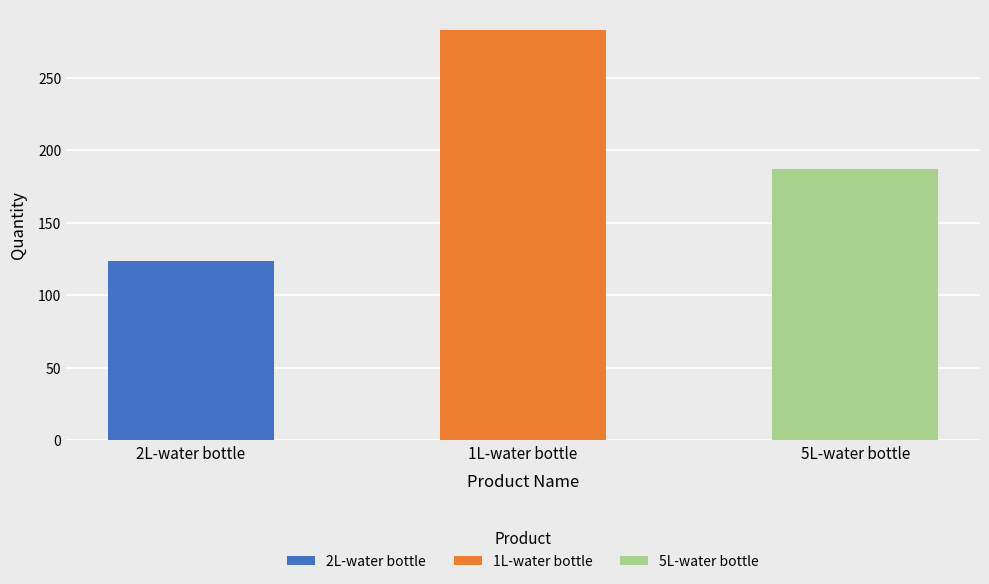

What is the label of the 2nd bar from the right?

1L-water bottle